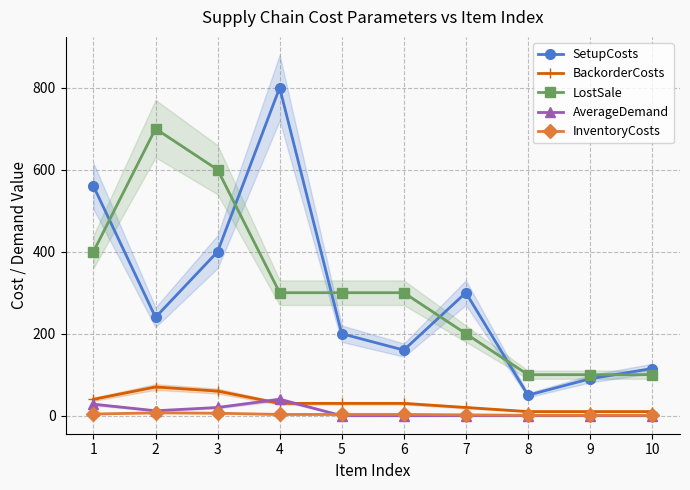

Is it true that AverageDemand equals 8 at 3?

False